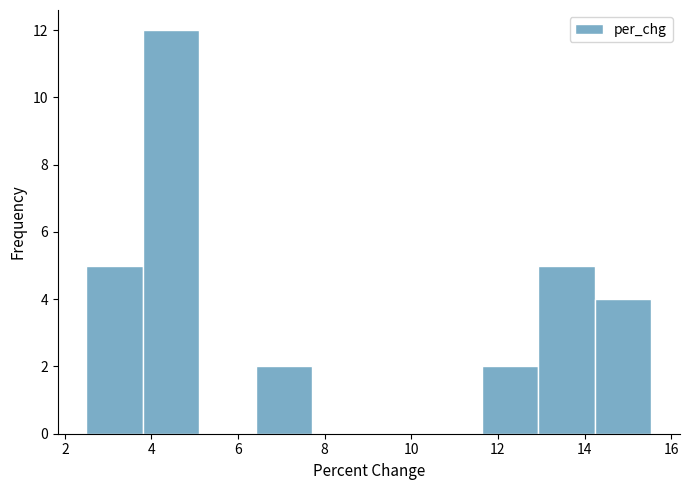

Reading left to right, transcribe this chart: for each bar, give the range it covers on the x-axis and its height. Neither the bar edges nor the heights are printed on the chart, so give them approximately, as read against the axes.

2.4 to 3.8: 5
3.8 to 5.2: 12
5.2 to 6.4: 0
6.4 to 7.8: 2
7.8 to 9.0: 0
9.0 to 10.4: 0
10.4 to 11.6: 0
11.6 to 13.0: 2
13.0 to 14.2: 5
14.2 to 15.6: 4